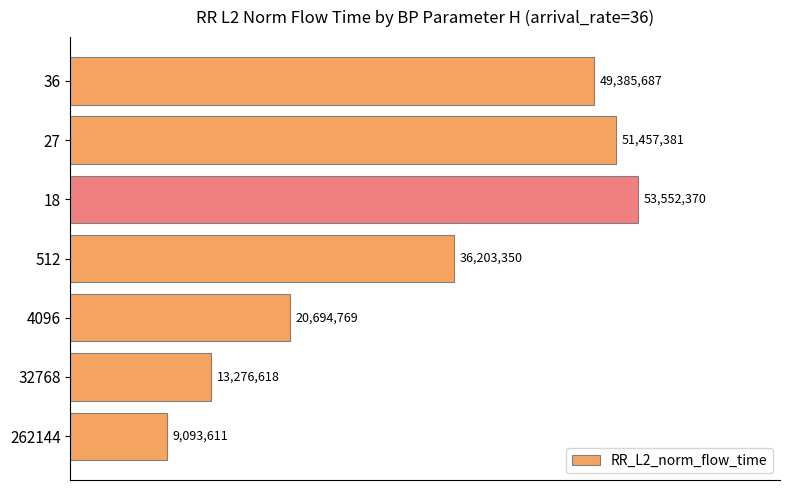

What is the difference between the maximum and minimum values?

44458758.8